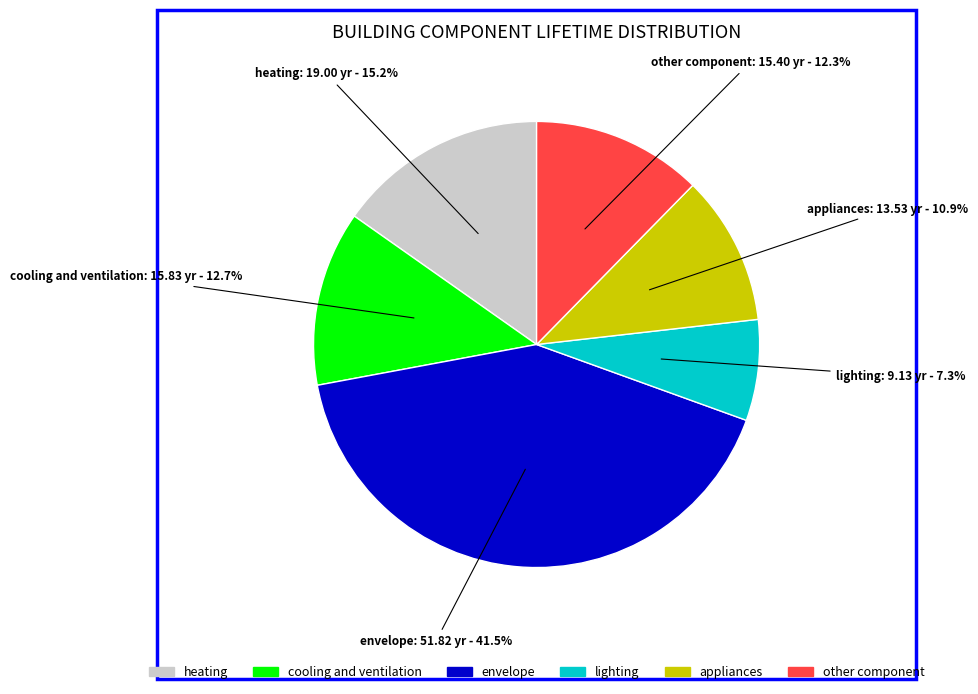

How many slices are in this pie chart?

6